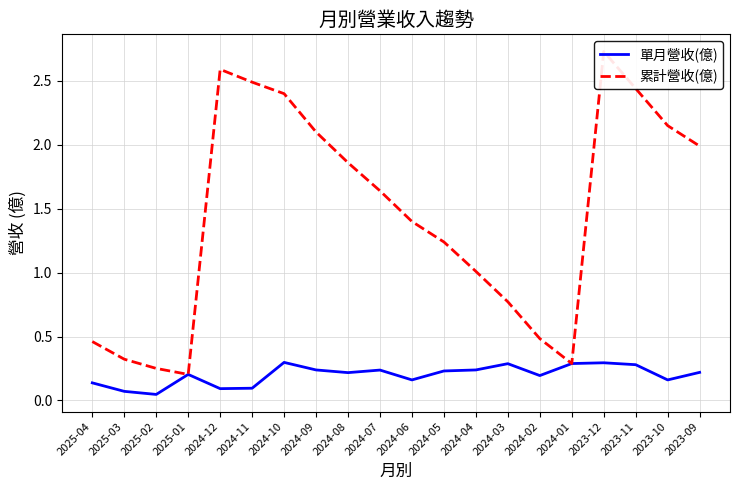

Which category has the lowest value across all series?

2025-02